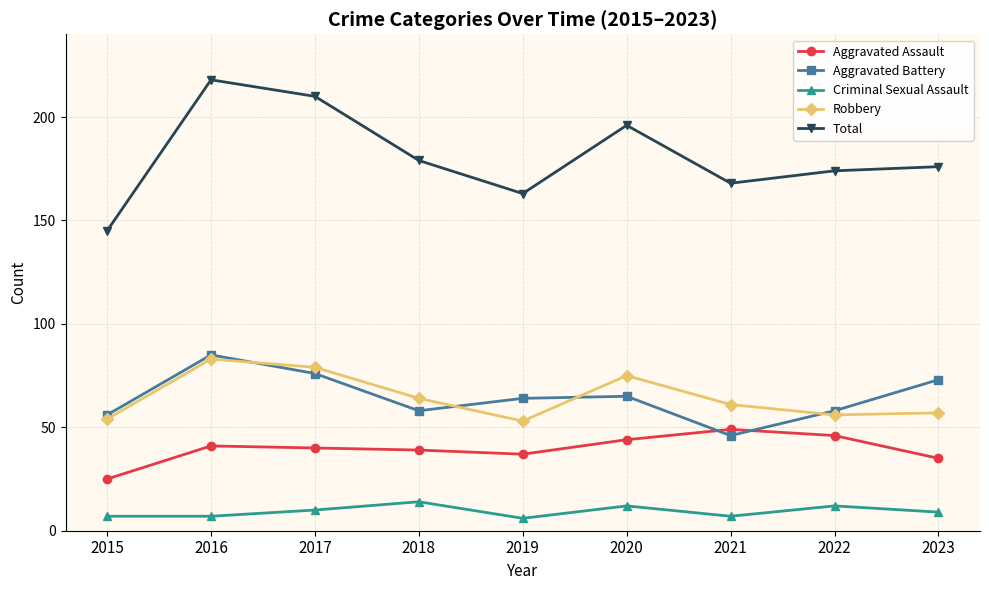

True or false: Aggravated Assault and Criminal Sexual Assault cross at least once.

False